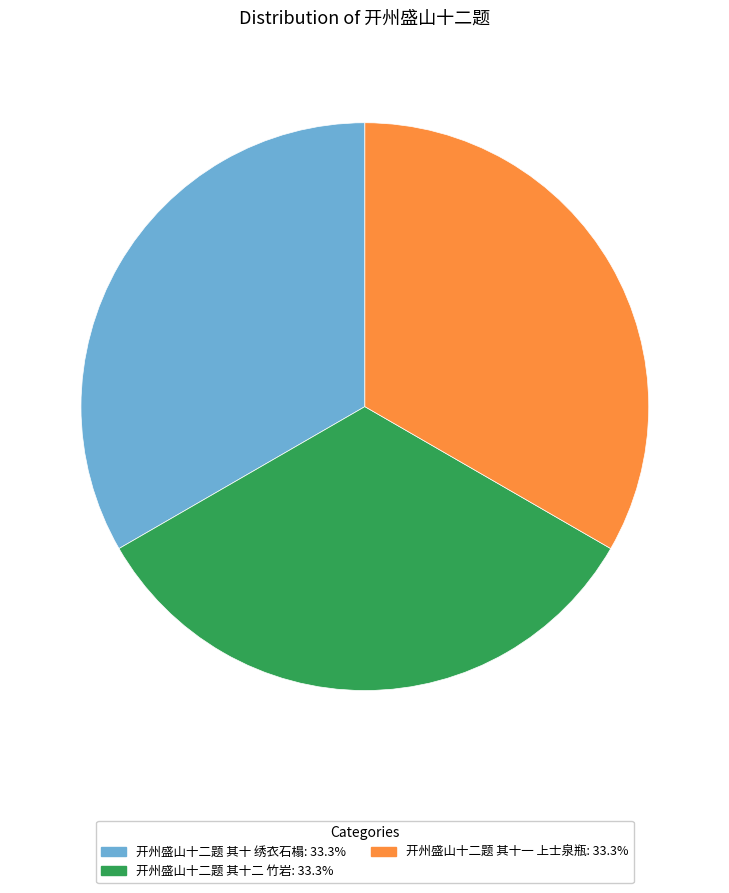

Approximately how many times larger is the value at 开州盛山十二题 其十一 上士泉瓶 compared to 开州盛山十二题 其十二 竹岩?

1.0